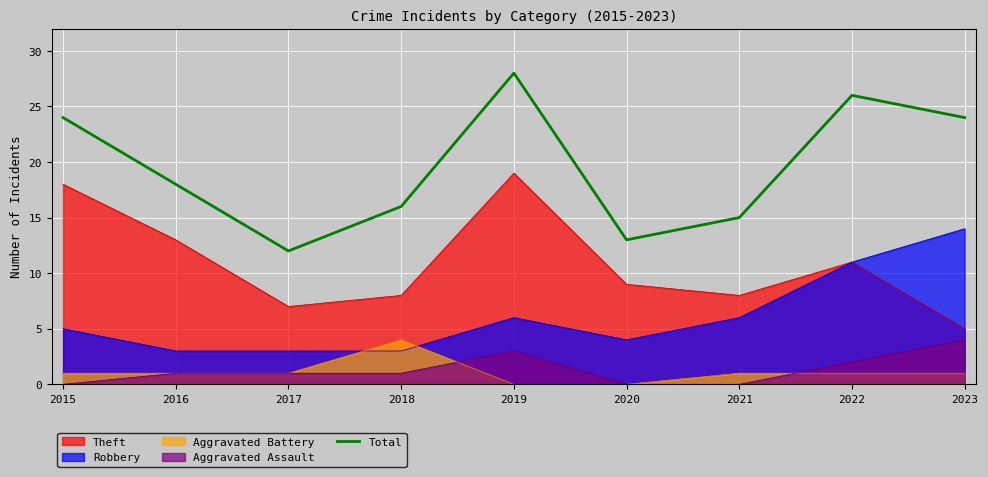

What is the change in value from 2015 to 2017?

-12